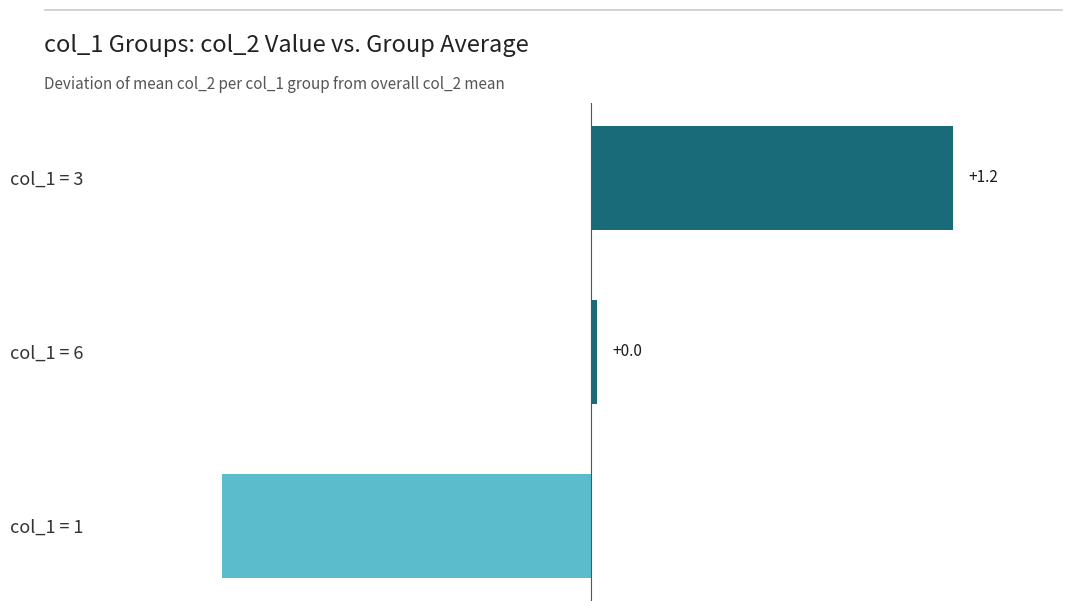

What is the difference between the maximum and minimum values?

2.4